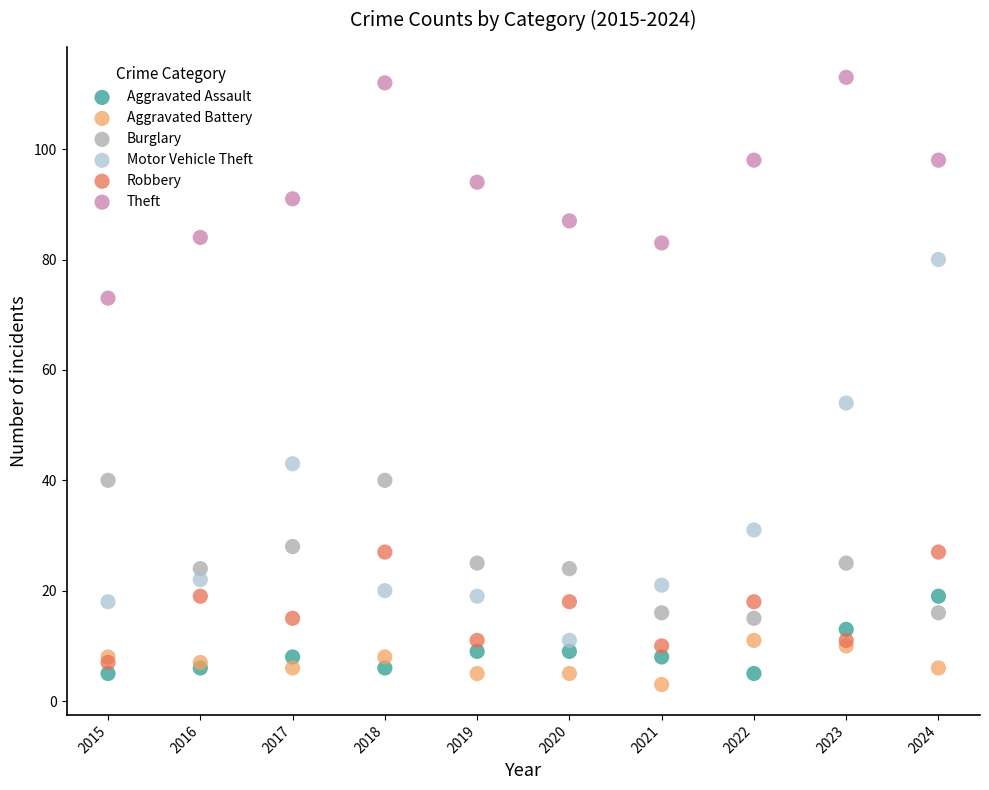

Which series contains the highest Y value?

Theft